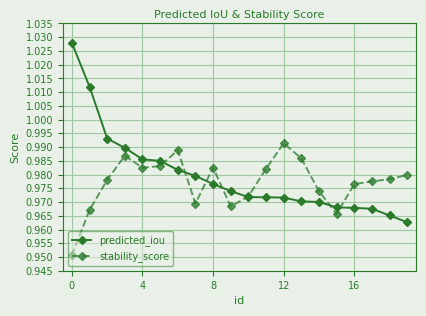

Count the predicted_iou values in the range 0 to 1.

18